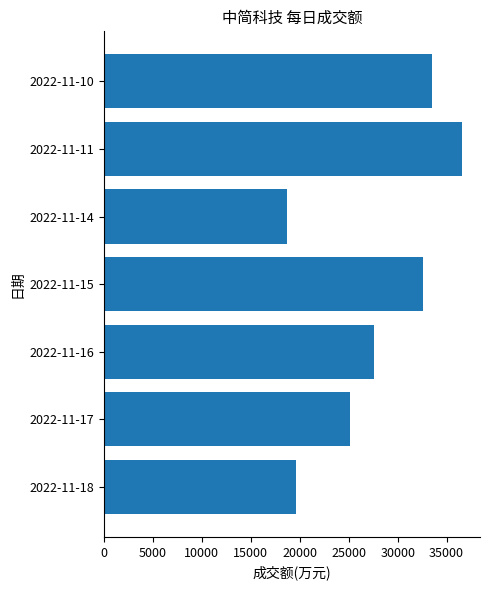

What is the ratio of the value at 2022-11-11 to the value at 2022-11-14?

2.0